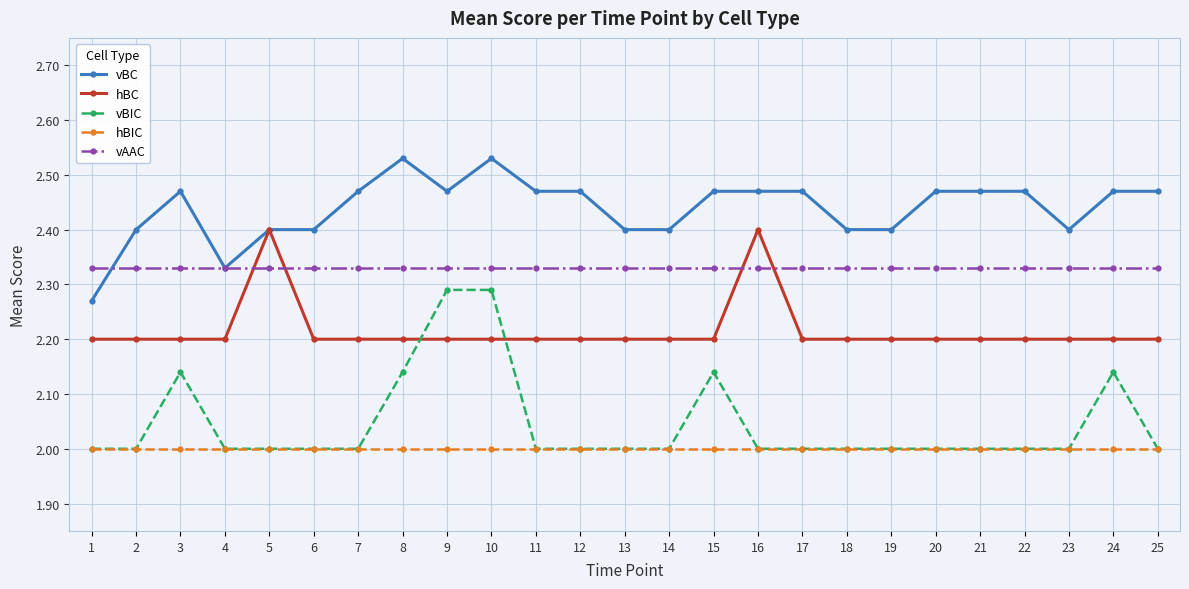

What is the value of the hBIC point at the 24th from the left?

2.0